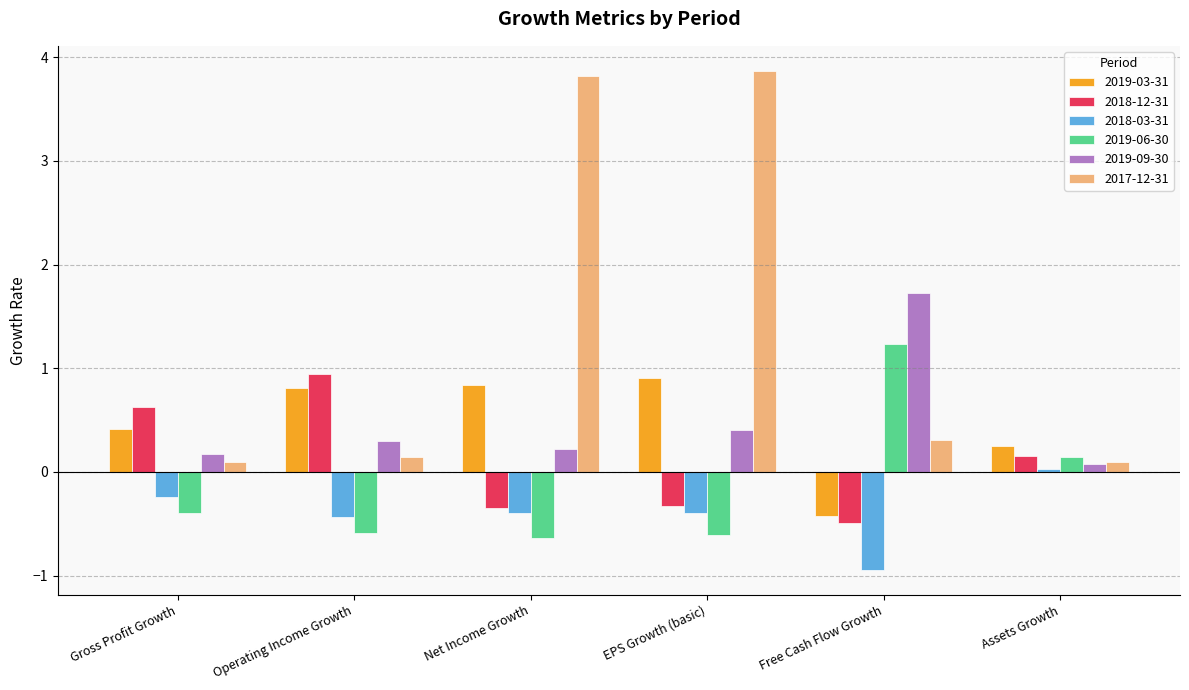

How many data points in 2018-12-31 are above 0?

3